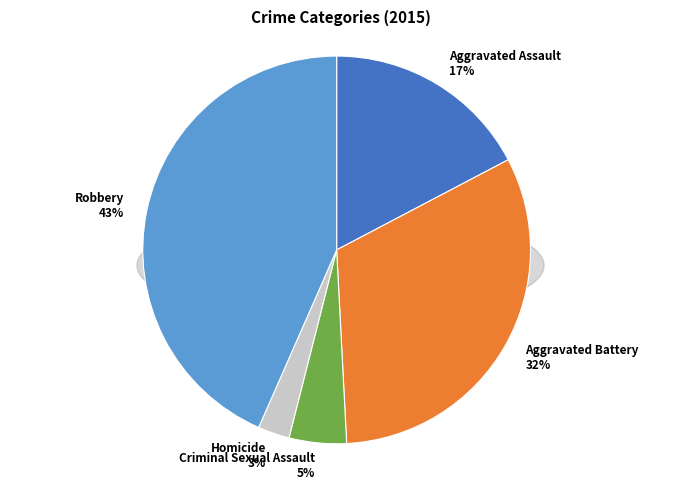

To the nearest percent, what is the difference between the Aggravated Assault and Robbery slice percentages?

26%